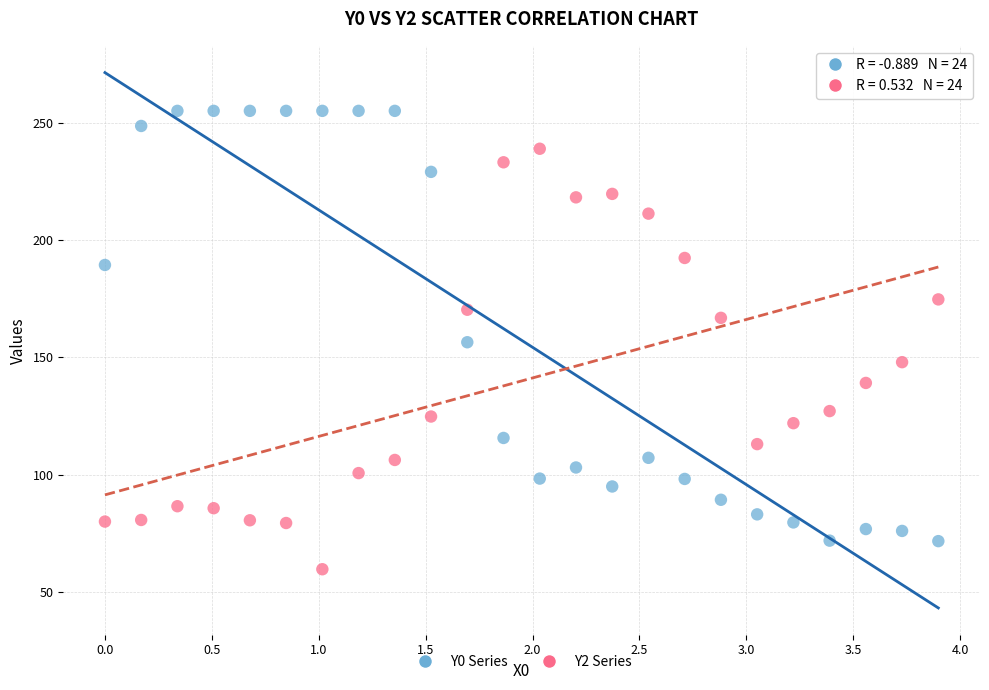

Across all data points, what is the range of Y values (max minus min)?

195.3